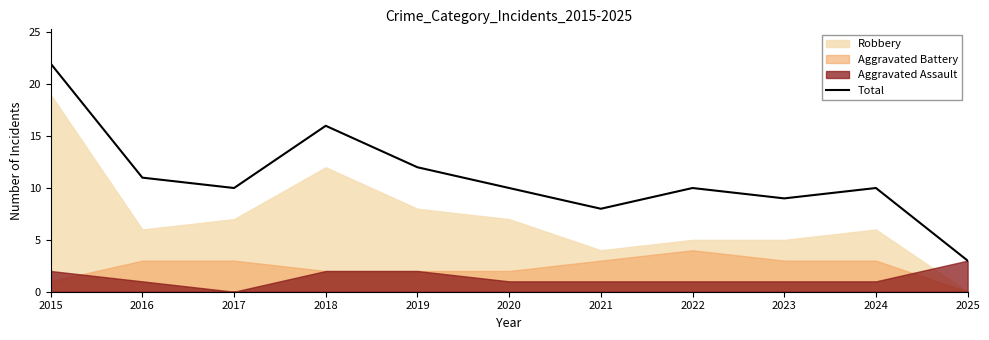

List the labels in order of value, largest first.

2015, 2018, 2019, 2016, 2017, 2020, 2022, 2024, 2023, 2021, 2025